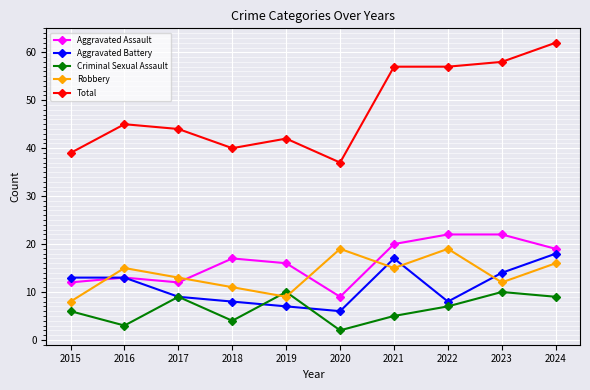

How many values in the Total series are below 45?

5